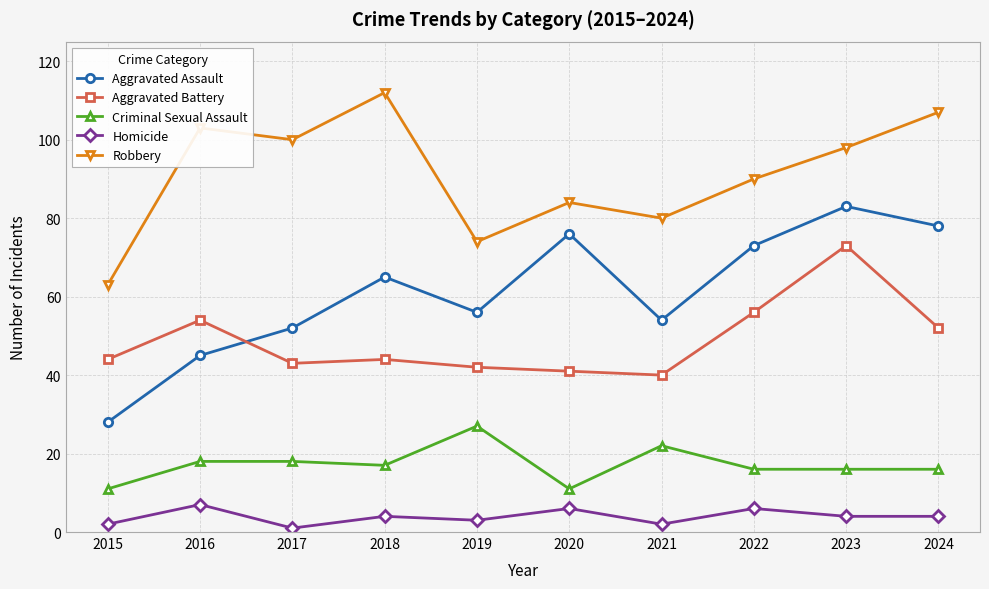

Is the value of Aggravated Battery at 2017 greater than the value of Robbery at 2016?

No